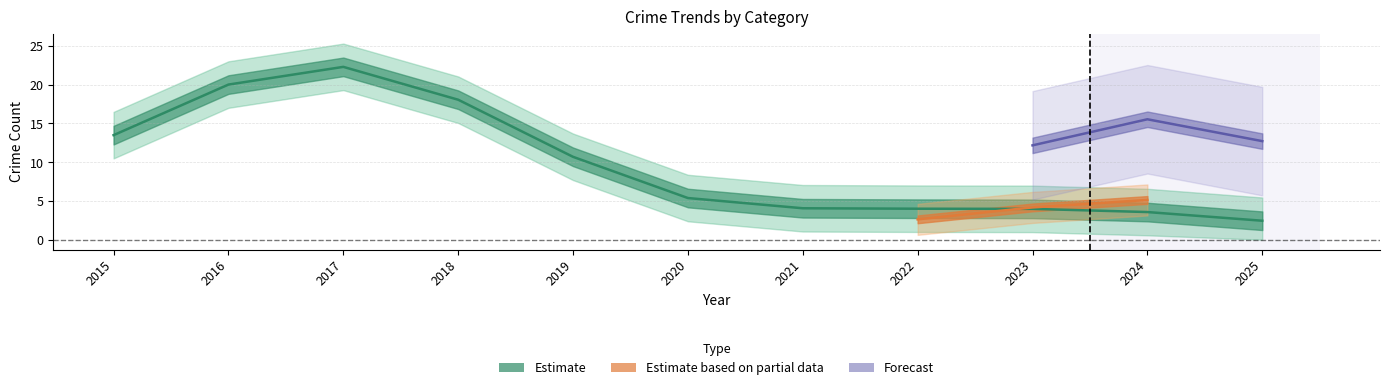

At which label does Theft reach its minimum?

2025